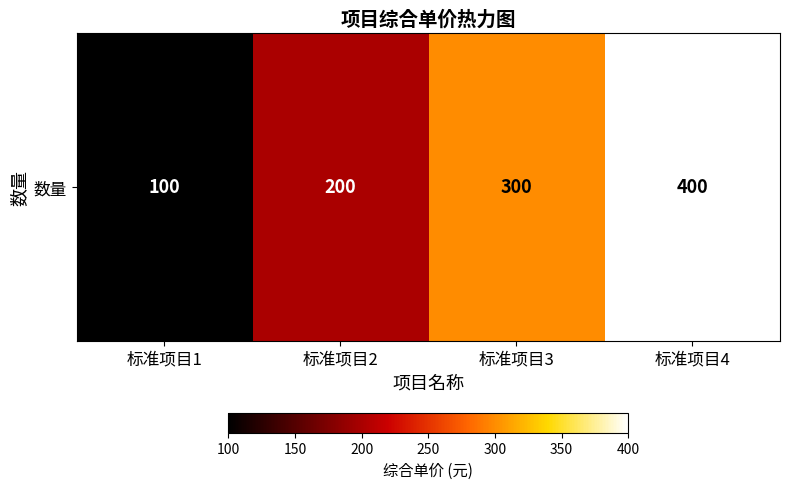

How many data points are above 300?

1